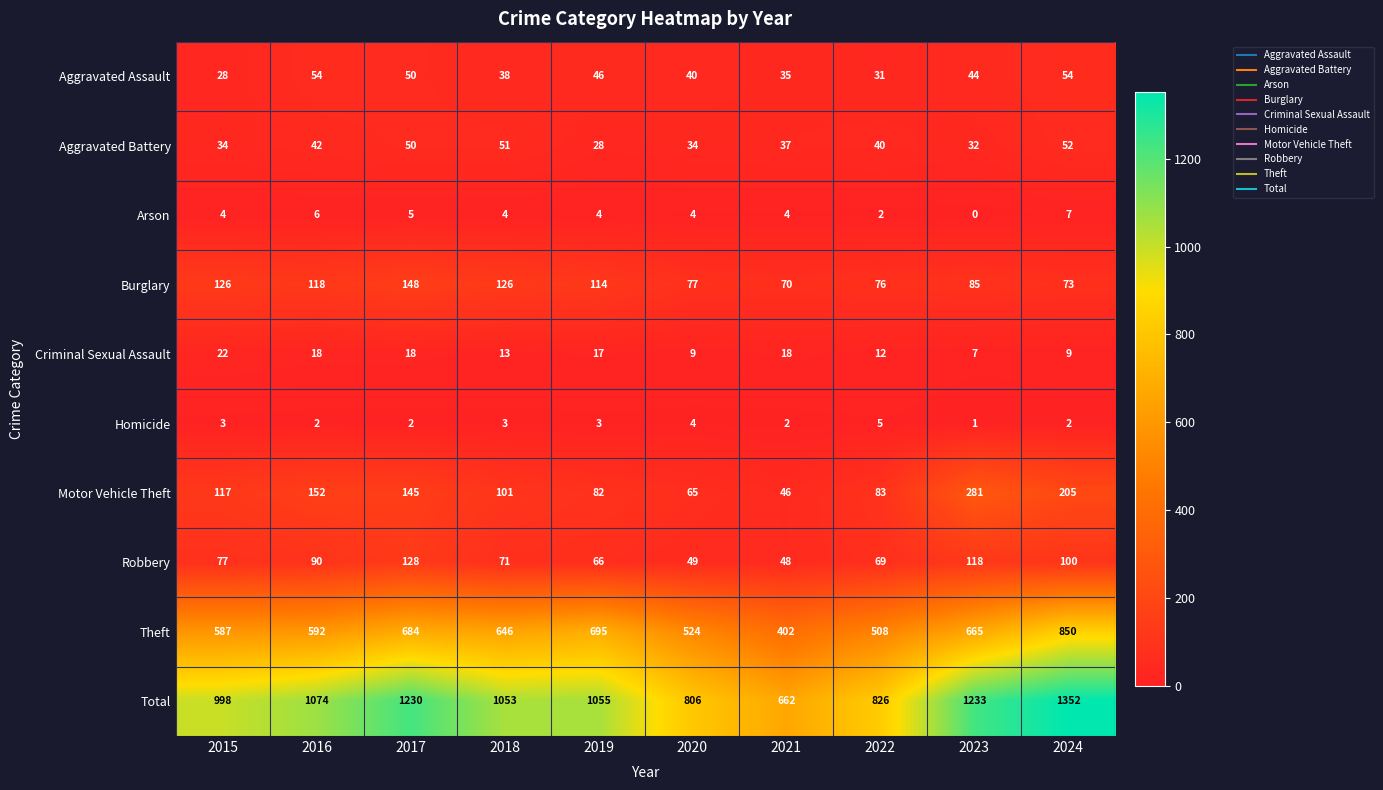

Which category has the highest value across all series?

2024